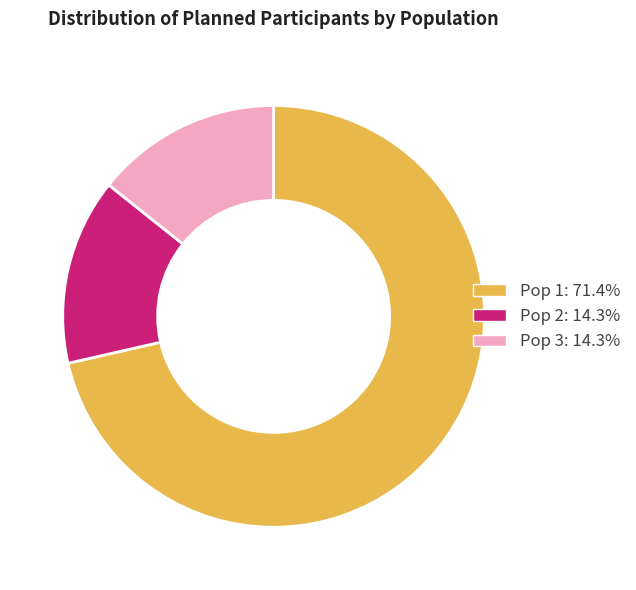

What is the ratio of the value at Pop 2: 14.3% to the value at Pop 3: 14.3%?

1.0